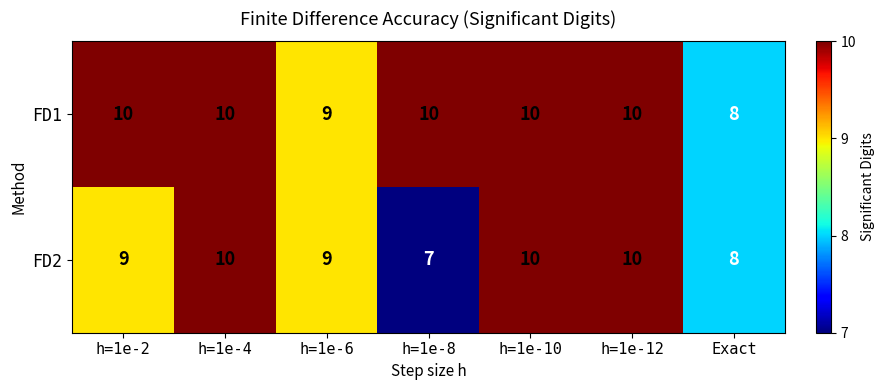

What is the average value of the FD2 series?

9